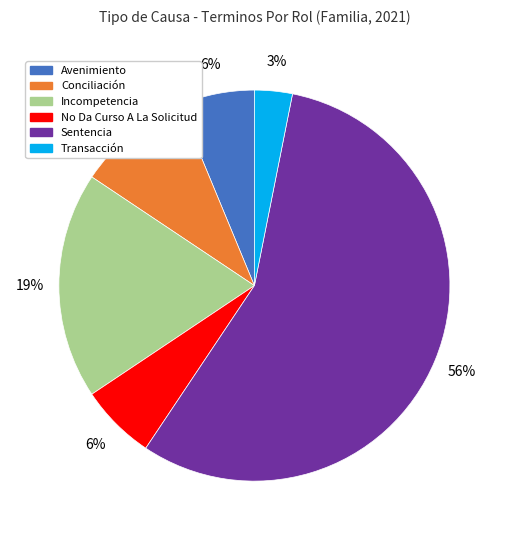

Approximately how many times larger is the value at Avenimiento compared to Transacción?

2.0